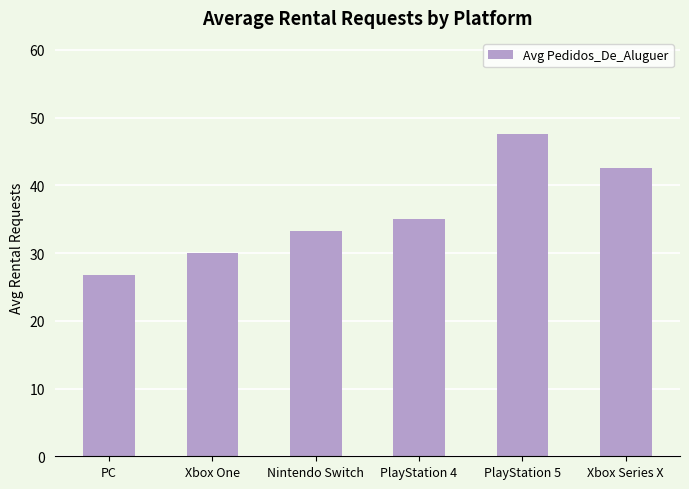

What is the difference between the values at Xbox One and PlayStation 4?

5.0